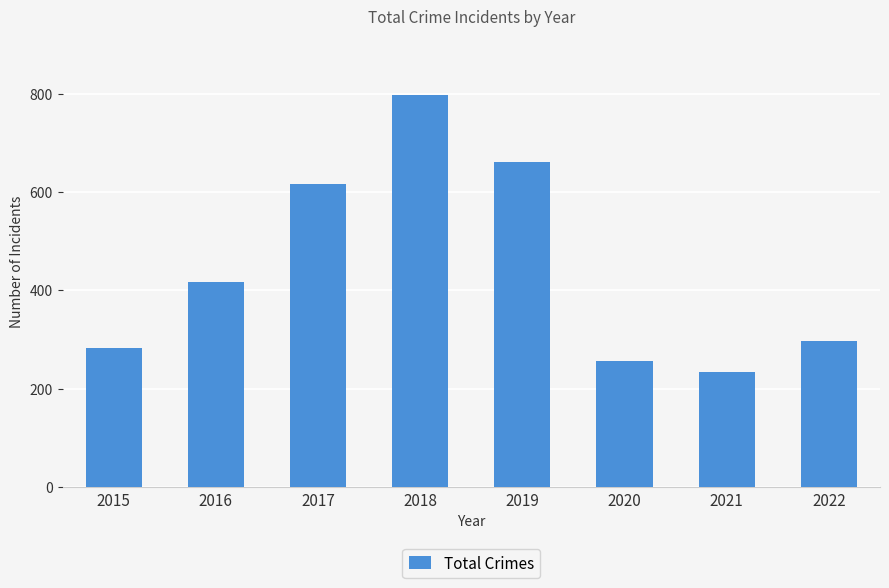

Reading left to right, what are all the values shown in this chart?

2015=282	2016=416	2017=617	2018=797	2019=660	2020=257	2021=234	2022=297